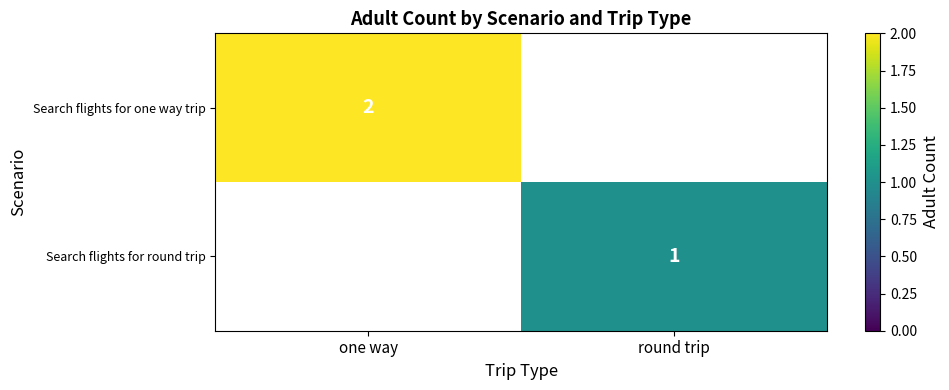

True or false: Search flights for round trip has a value of 0 at round trip.

False